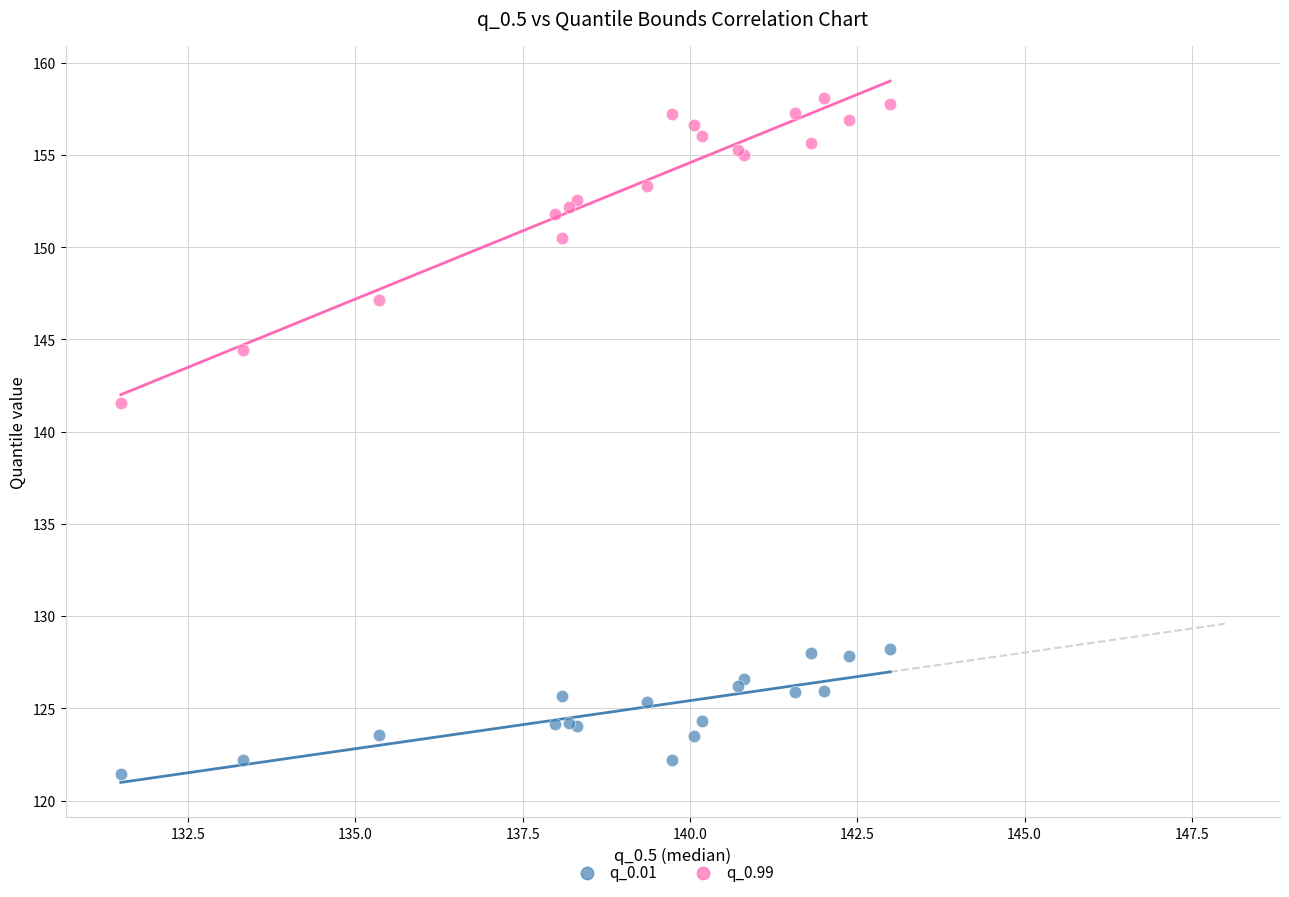

Which series has the widest spread of Y values?

q_0.99